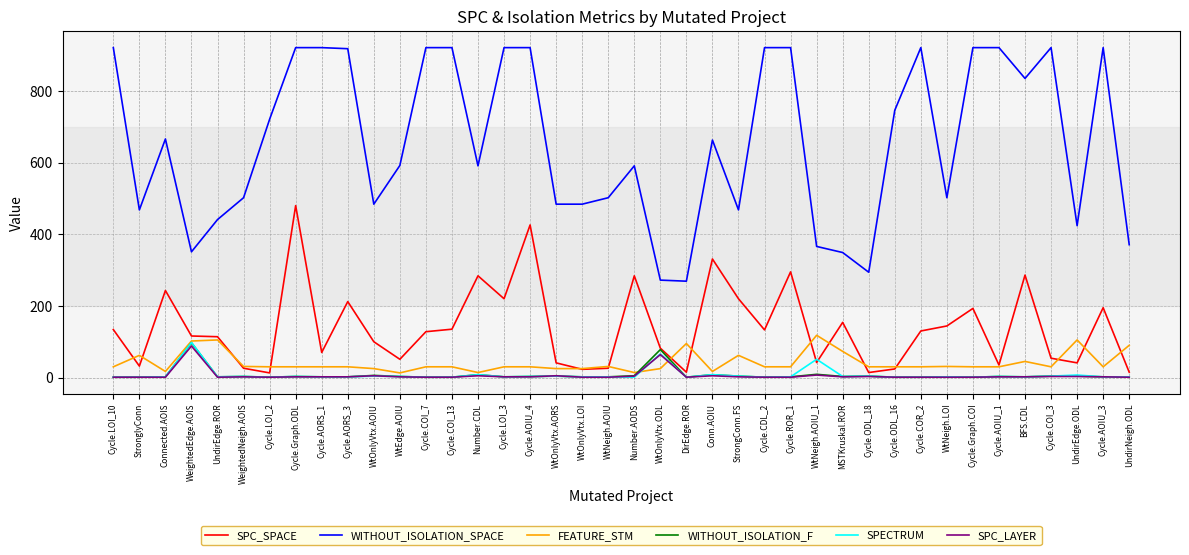

What is the average value of the SPC_SPACE series?

139